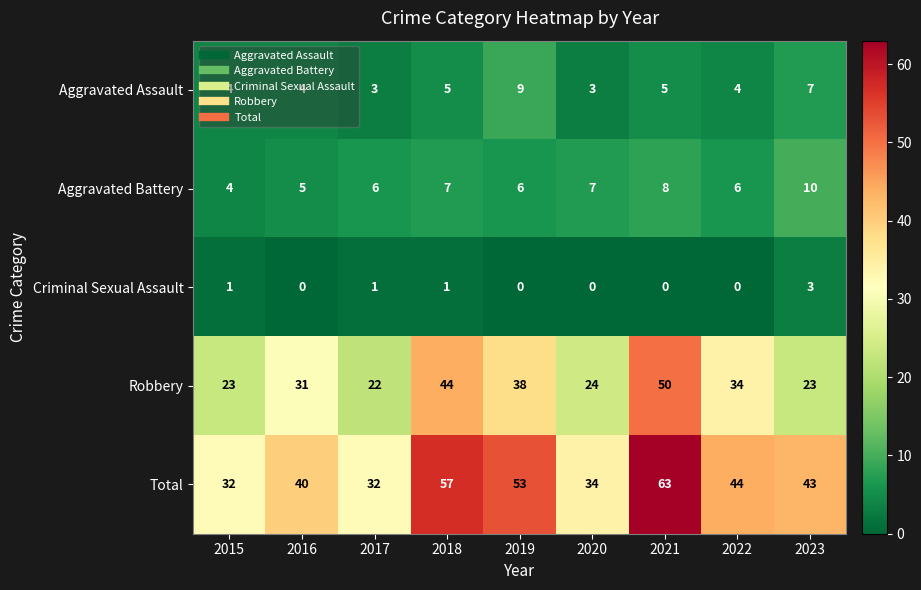

Rank the series by their maximum value, from highest to lowest.

Total, Robbery, Aggravated Battery, Aggravated Assault, Criminal Sexual Assault